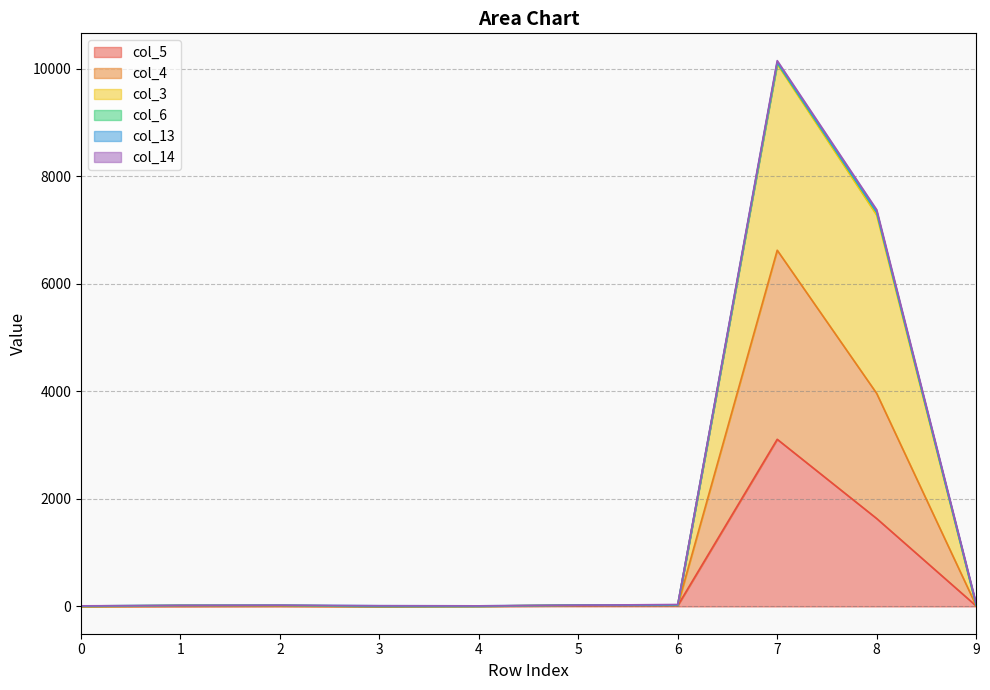

At which category is the sum across all series the highest?

7